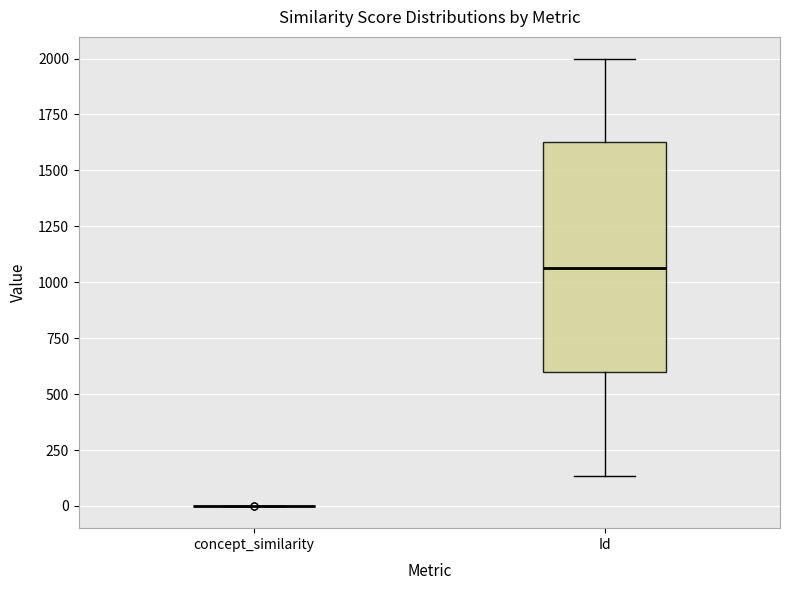

Comparing the boxes themselves (not the whiskers), which one is the tallest?

Id